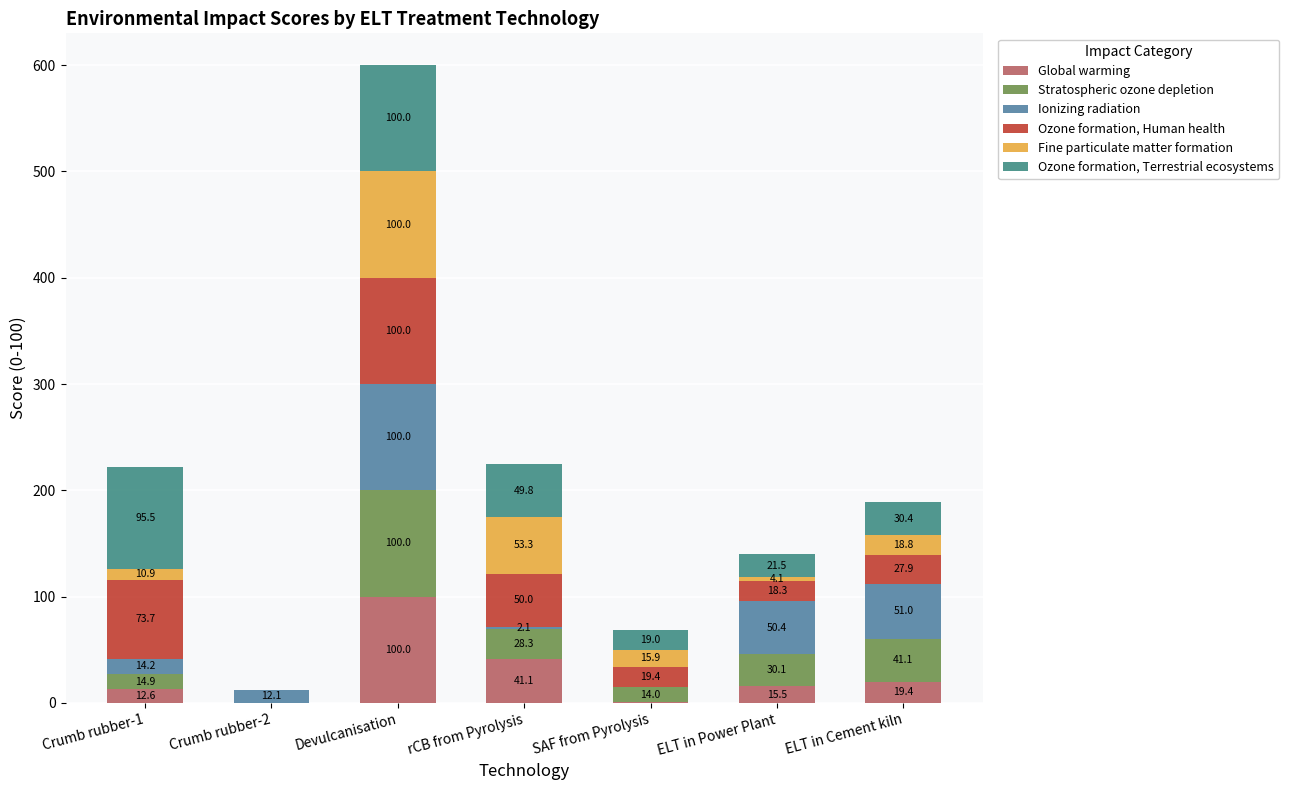

How many distinct data groups are displayed?

6